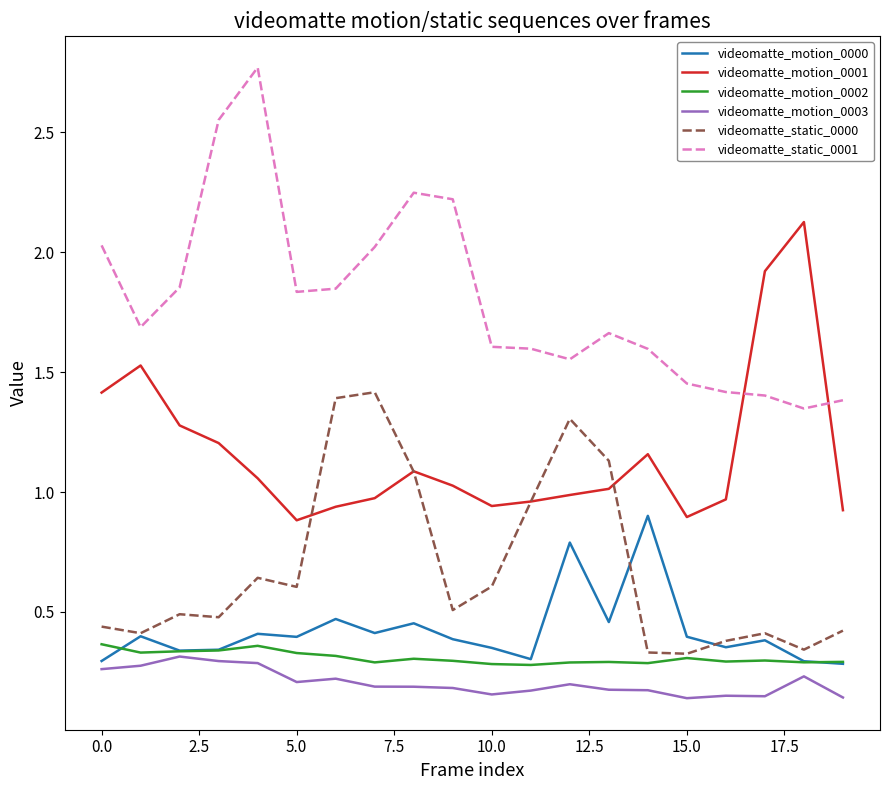

True or false: videomatte_motion_0003 and videomatte_motion_0000 intersect in this chart.

False